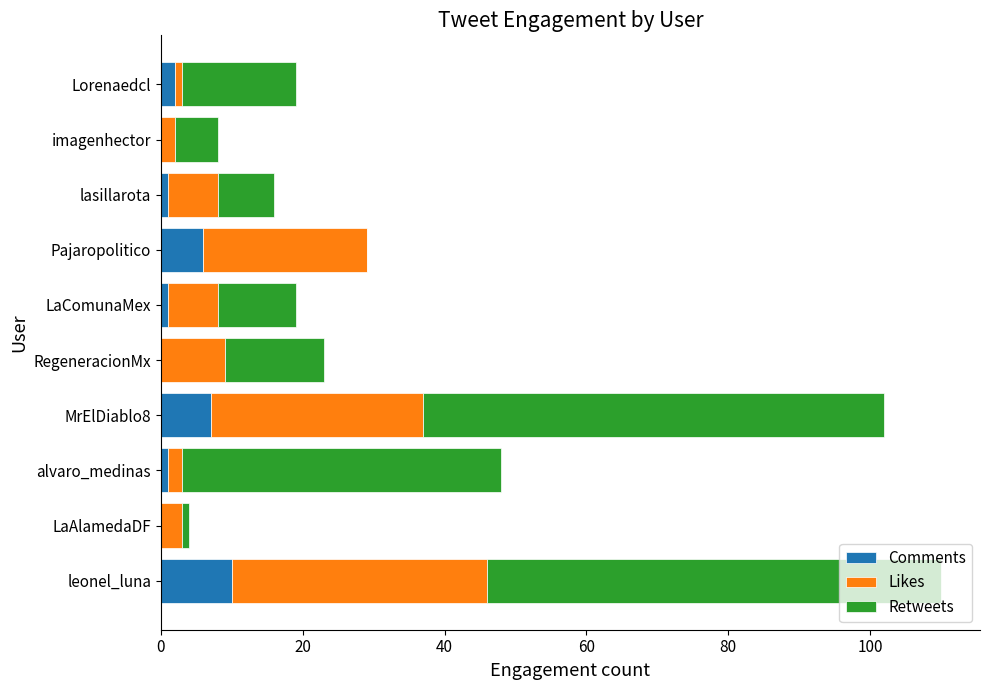

What is the highest value of the Comments series?

10